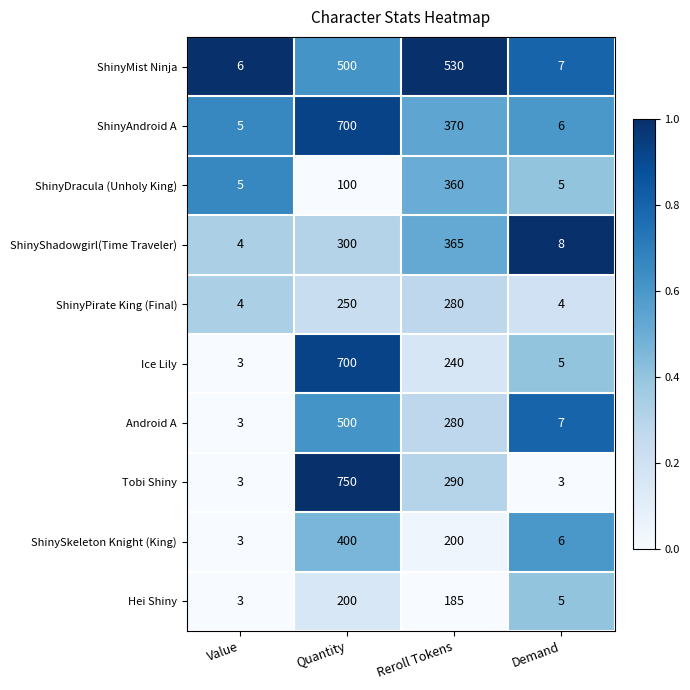

What is the difference between the maximum and minimum values in the Ice Lily series?

697